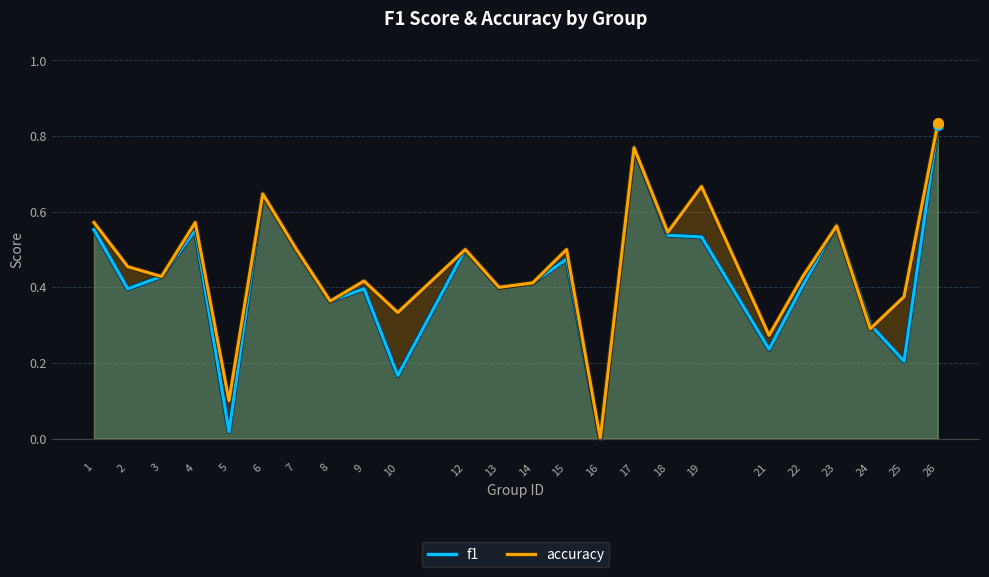

How many values in accuracy are above zero?

23